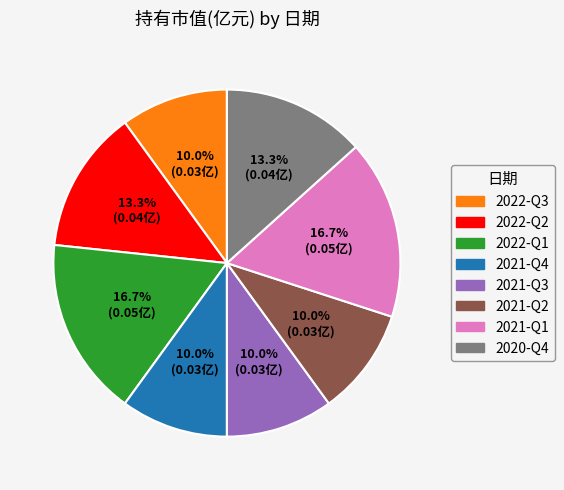

To the nearest percent, what portion does 2021-Q4 represent?

10%